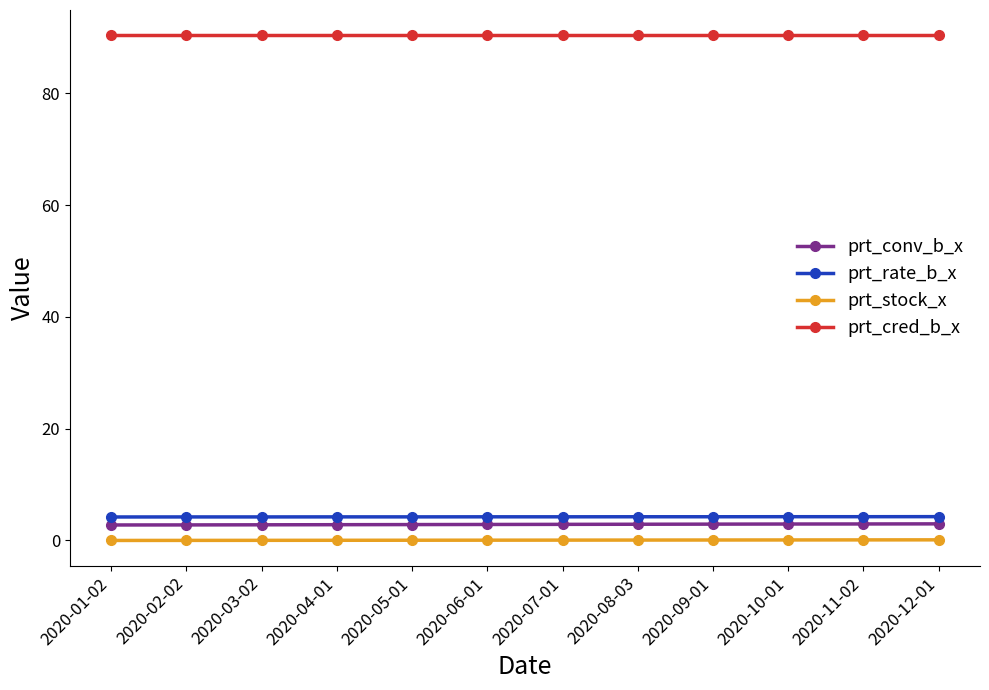

Is it true that prt_conv_b_x equals 2.8 at 2020-03-02?

True